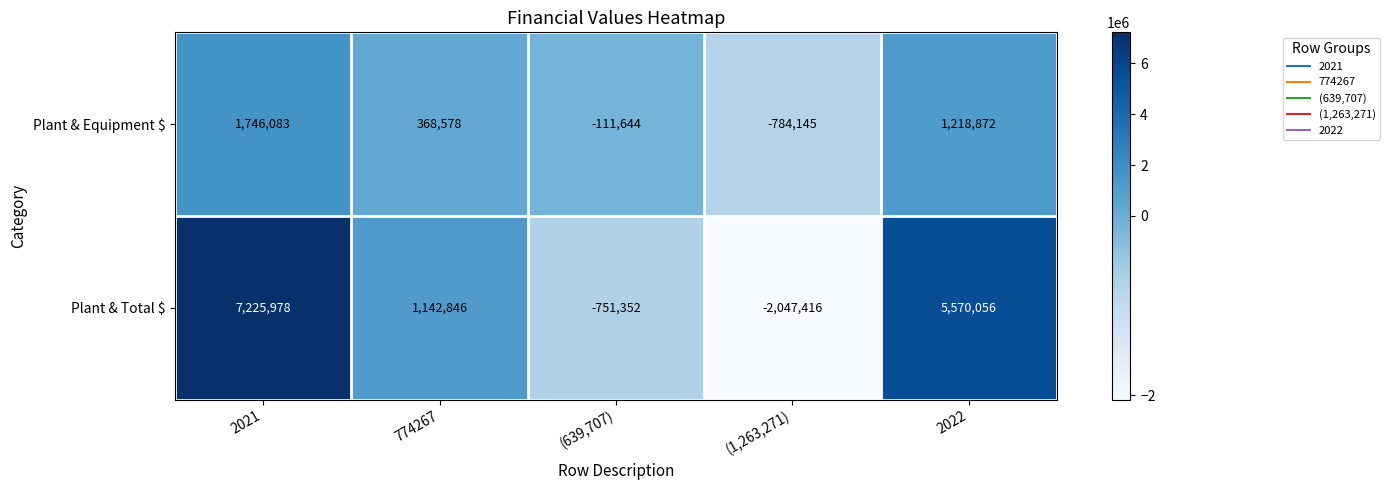

Is it true that Plant & Equipment $ equals 1746083 at 2021?

True